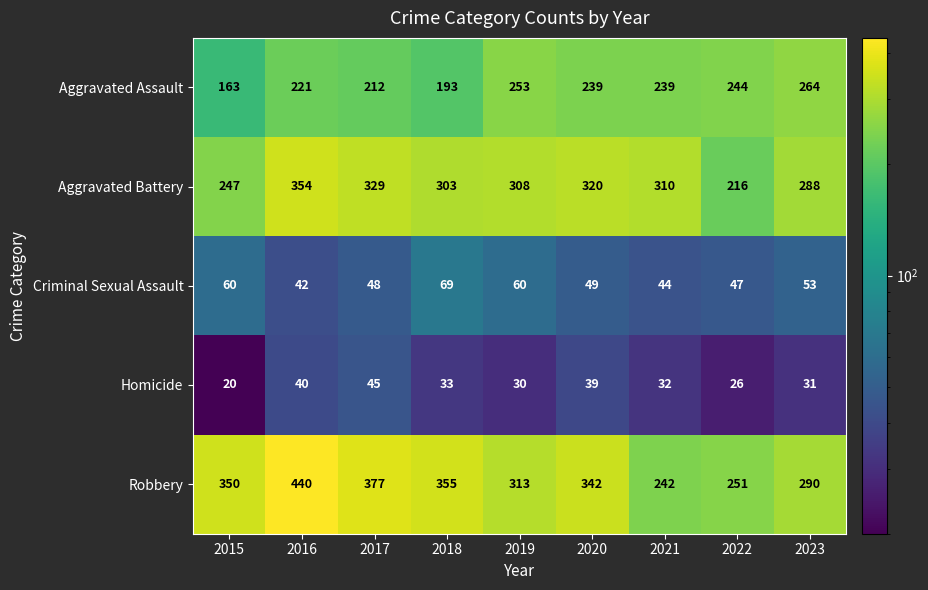

What is the sum of all Aggravated Assault values?

2028